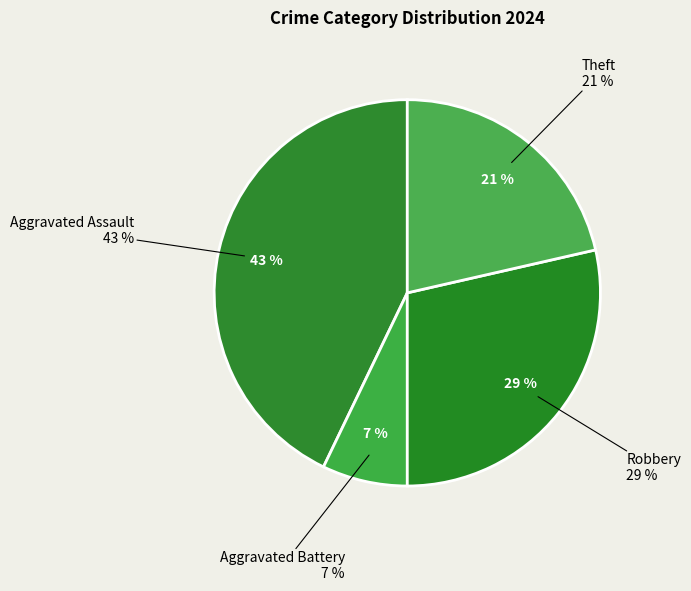

Does Aggravated Assault represent more than half of the total?

No